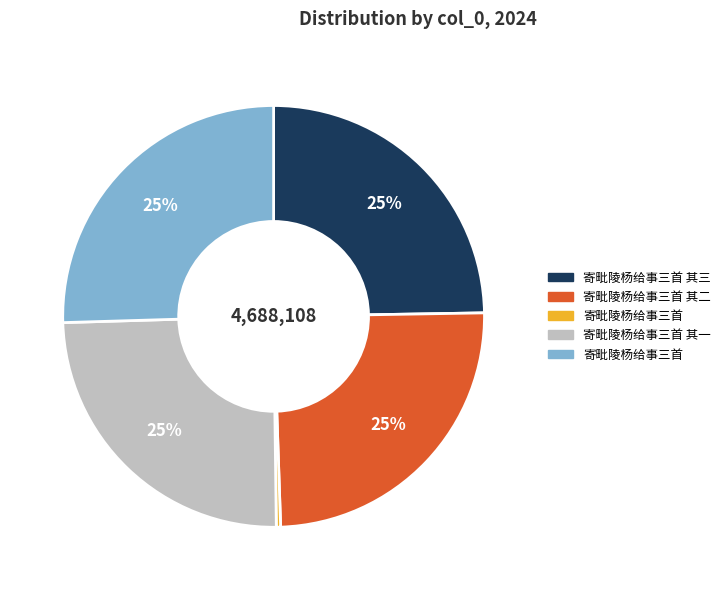

To the nearest percent, what is the average slice percentage?

20%